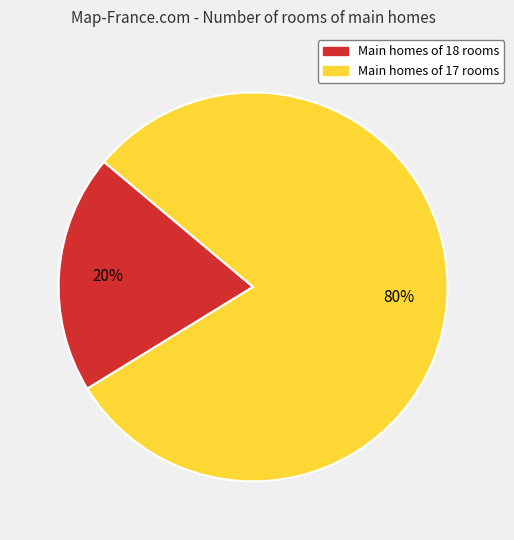

Is there a majority slice in this chart?

Yes